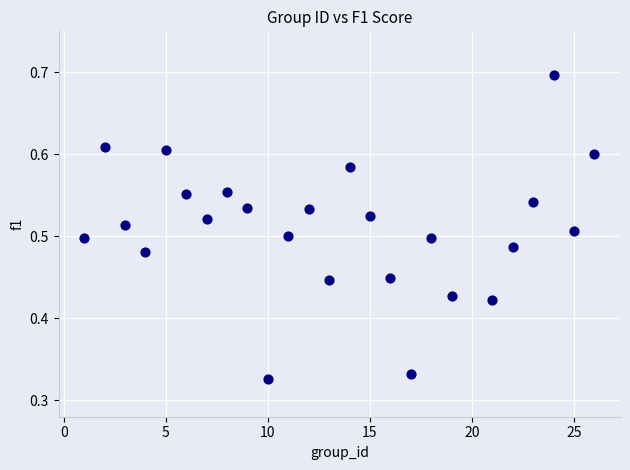

What is the range of X values (max minus min)?

25.0